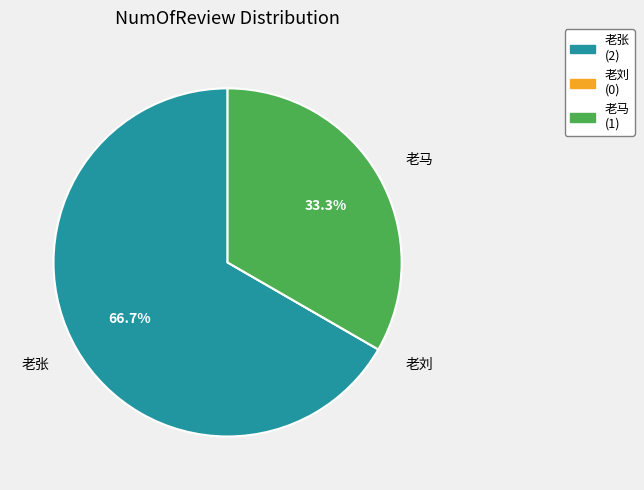

Does 老张 account for over 50% of the chart?

Yes